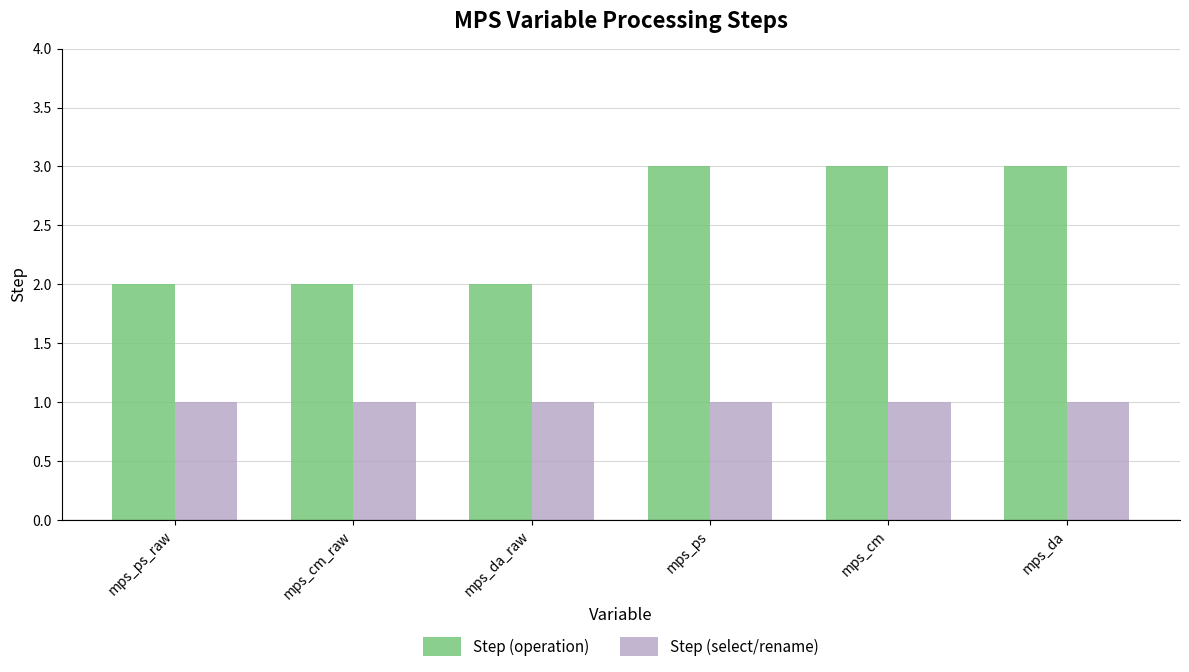

What is the difference between the maximum and minimum values in the Step (operation) series?

1